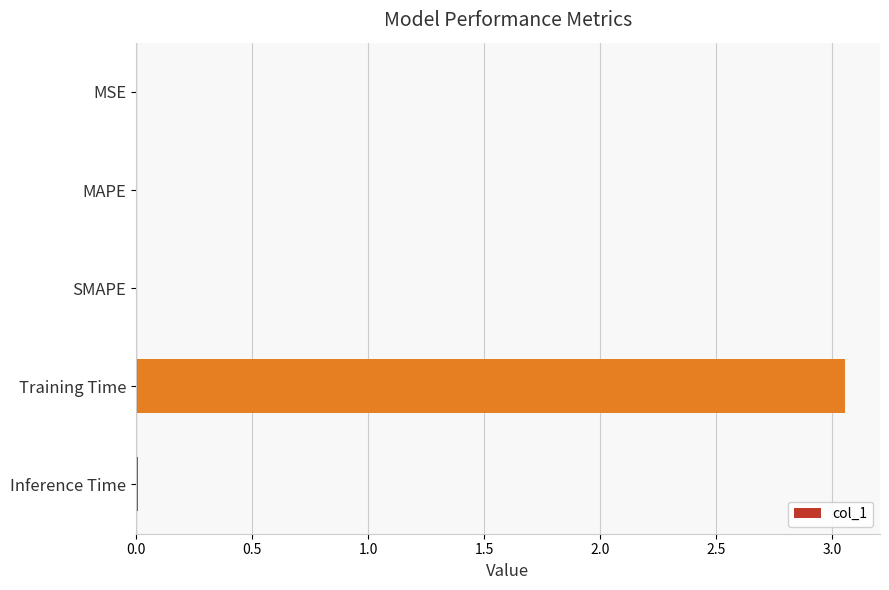

At which category does the chart reach its peak across all series?

Training Time